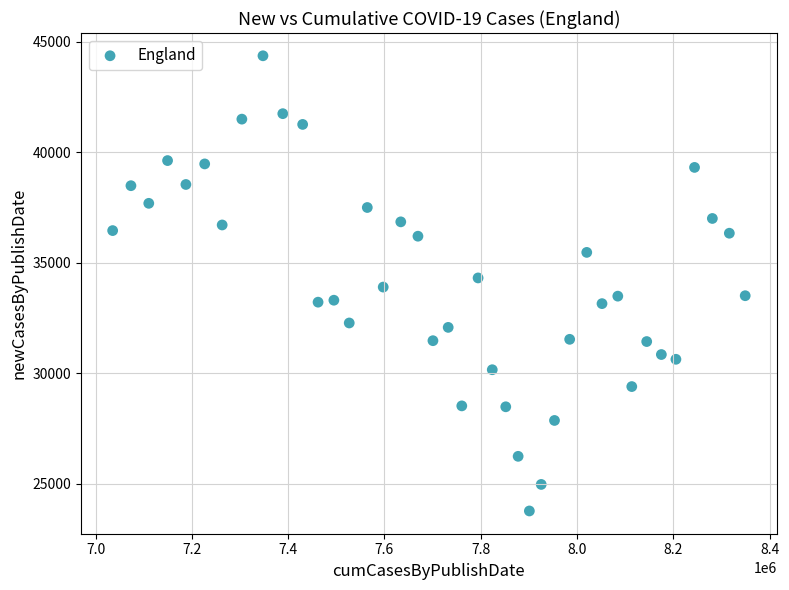

What is the range of X values (max minus min)?

1313874